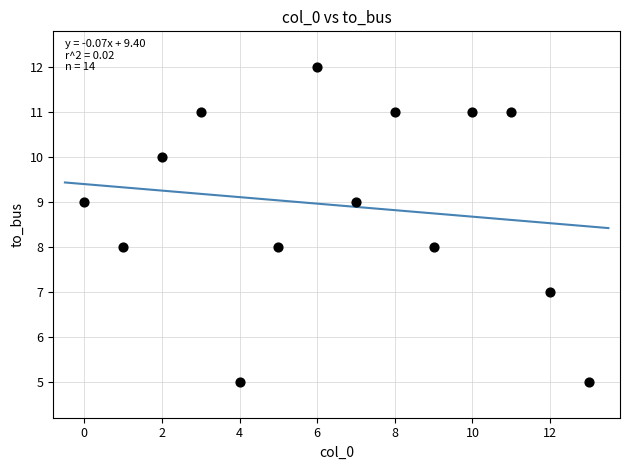

What is the range of Y values (max minus min)?

7